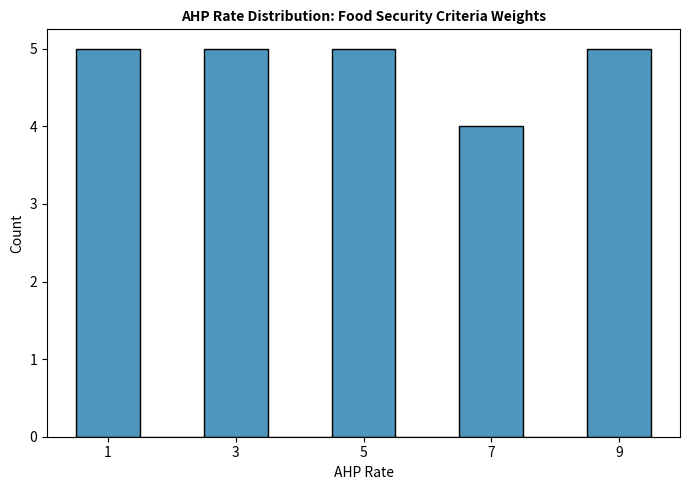

Reading left to right, transcribe this chart: for each bar, give the range it covers on the x-axis and its height. Neither the bar edges nor the heights are printed on the chart, so give them approximately, as read against the axes.

0.5 to 1.5: 5
1.5 to 2.5: 0
2.5 to 3.5: 5
3.5 to 4.5: 0
4.5 to 5.5: 5
5.5 to 6.5: 0
6.5 to 7.5: 4
7.5 to 8.5: 0
8.5 to 9.5: 5